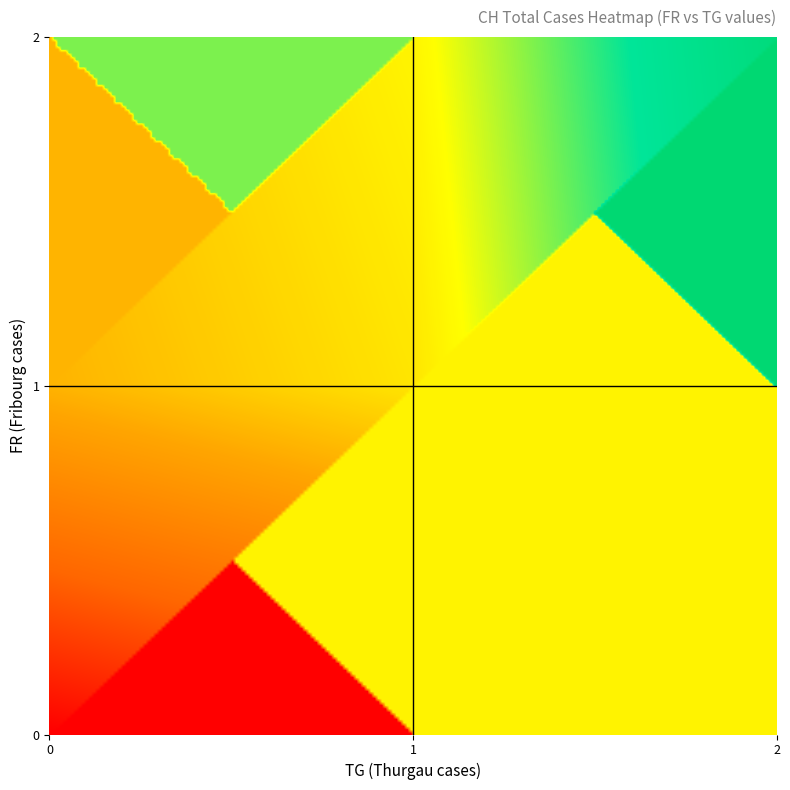

Reading left to right, what are all the values shown in this chart?

FR_vals: 0=0	1=0	2=0	3=0	4=0	5=0	6=0	7=0	8=0	9=0	10=0	11=0	12=0	13=0	14=0	15=0	16=0	17=1	18=1	19=1	20=1	21=1	22=1	23=2	24=2	25=2	26=2	27=2	28=2	29=2	30=2	31=2	32=2	33=2	34=2	35=2	36=2	37=2	38=2	39=2
TG_vals: 0=0	1=0	2=0	3=0	4=0	5=0	6=0	7=0	8=0	9=0	10=0	11=0	12=0	13=0	14=0	15=0	16=0	17=0	18=0	19=1	20=1	21=1	22=1	23=1	24=1	25=1	26=1	27=1	28=1	29=1	30=1	31=1	32=1	33=1	34=1	35=1	36=1	37=1	38=2	39=2
CH_vals: 0=0	1=1	2=28	3=41	4=51	5=60	6=64	7=66	8=69	9=76	10=90	11=96	12=103	13=107	14=114	15=126	16=130	17=133	18=145	19=167	20=167	21=168	22=177	23=178	24=189	25=204	26=212	27=215	28=216	29=218	30=226	31=238	32=249	33=250	34=260	35=261	36=264	37=272	38=292	39=308